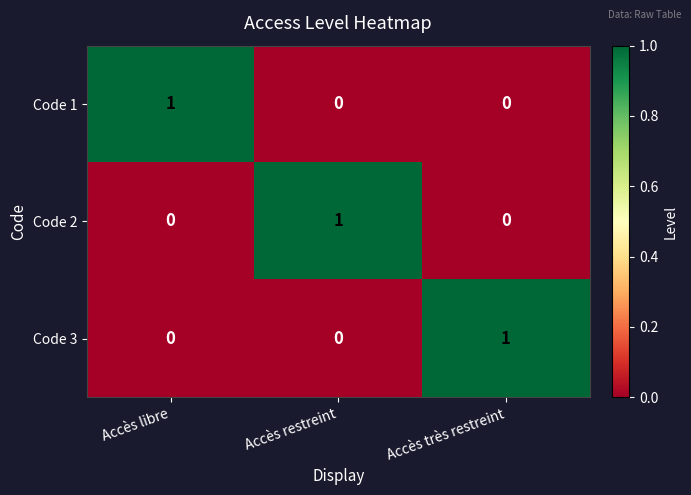

True or false: Code 2 has a value of 0 at Accès très restreint.

True